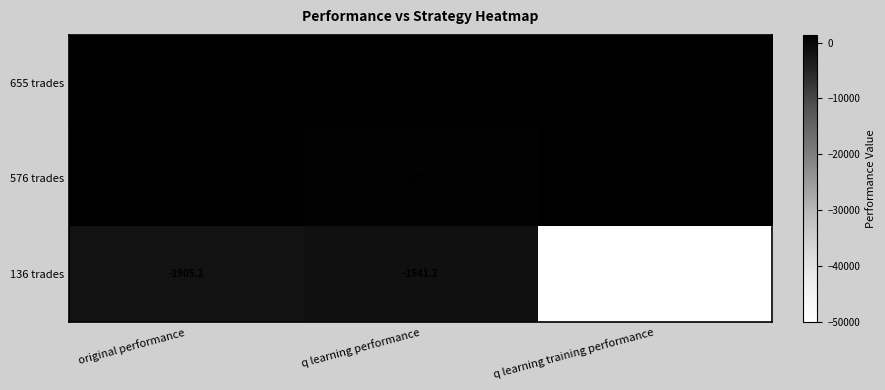

What is the difference between the highest and lowest values at q learning performance?

2523.7